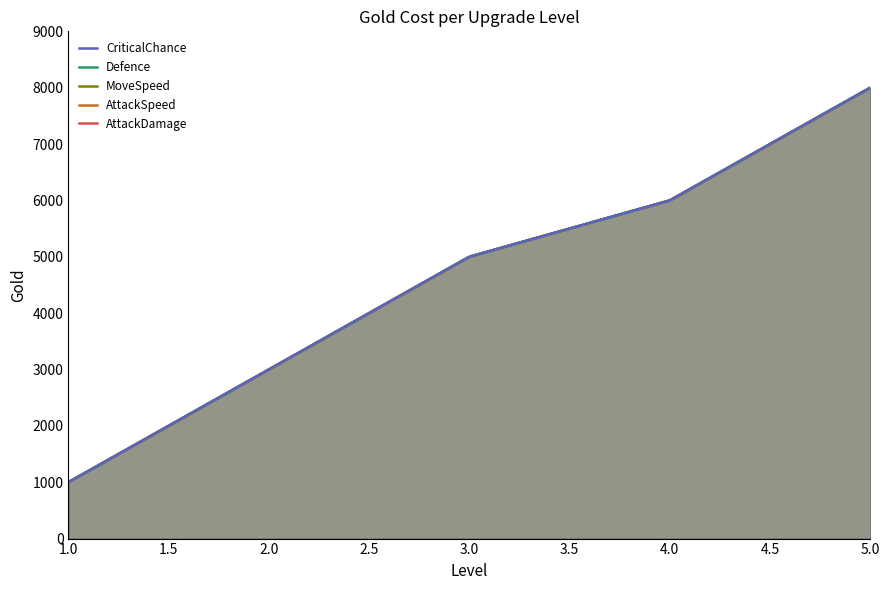

Which has a higher value, 2 or 4?

4